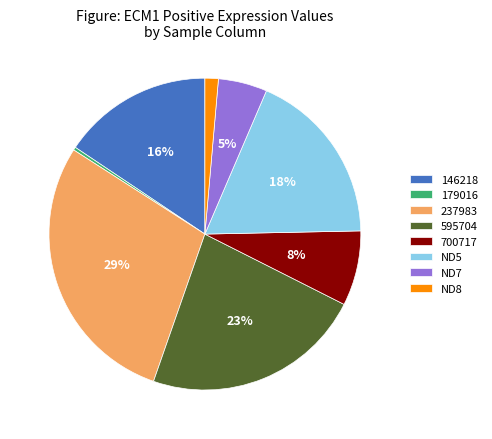

Which has a higher value, 700717 or 237983?

237983